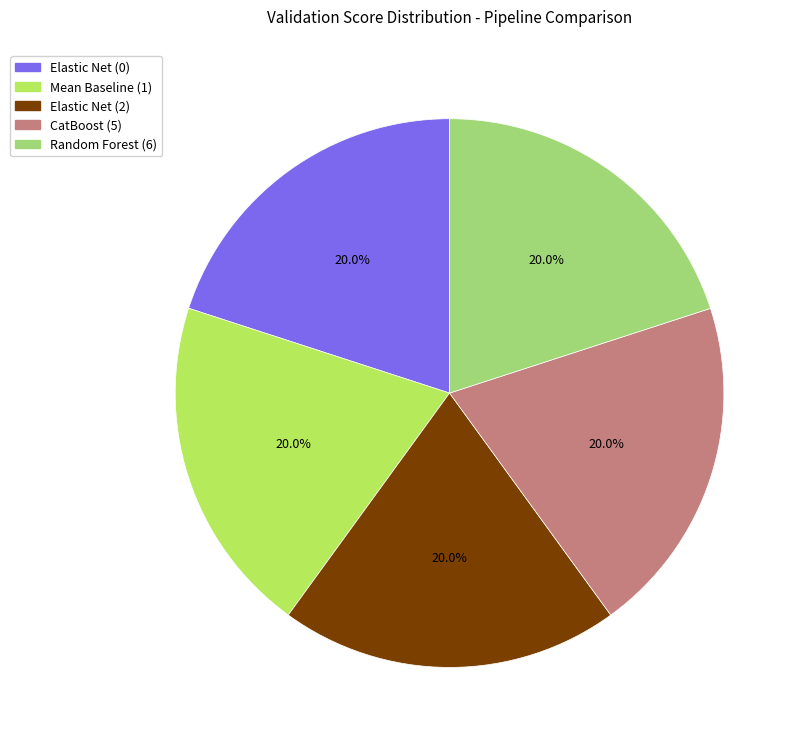

Is there a majority slice in this chart?

No